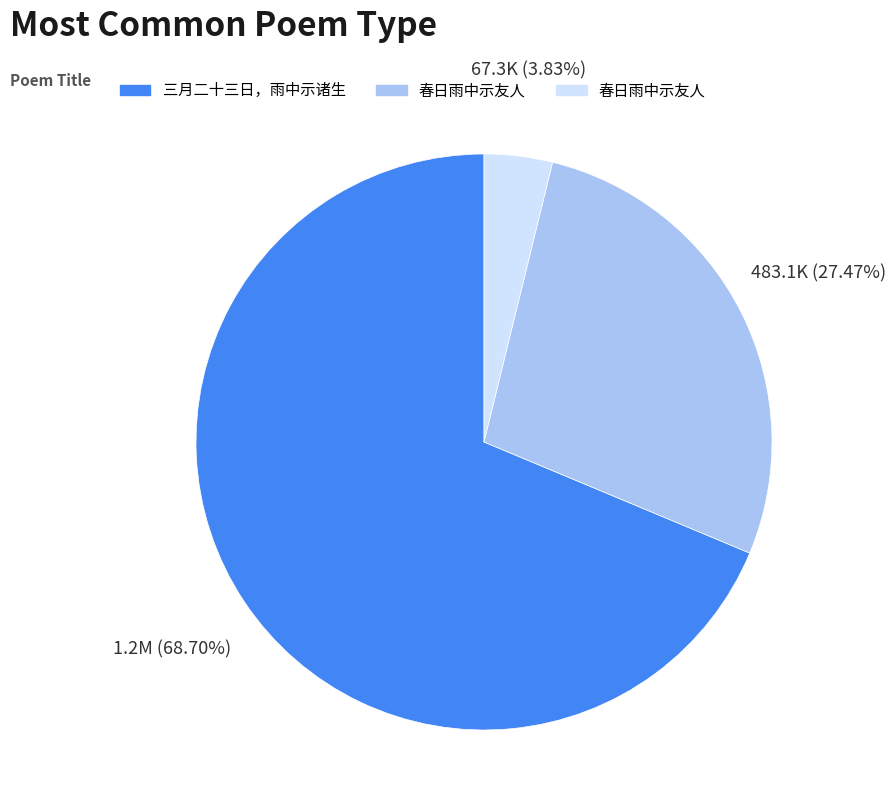

Is there a majority slice in this chart?

Yes